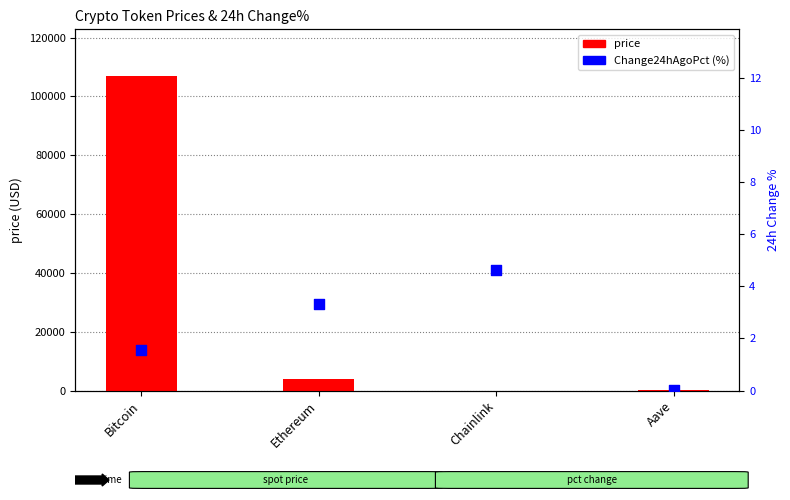

Which series has the largest total across all categories?

price